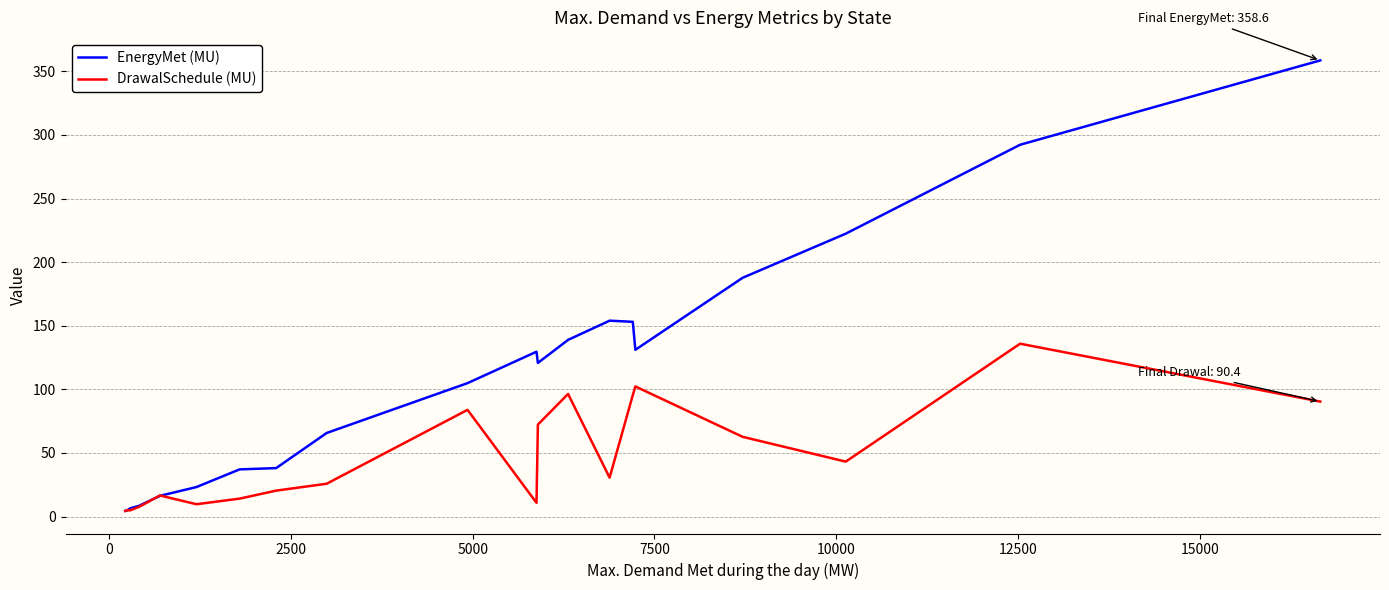

What is the maximum value for DrawalSchedule (MU)?

135.9